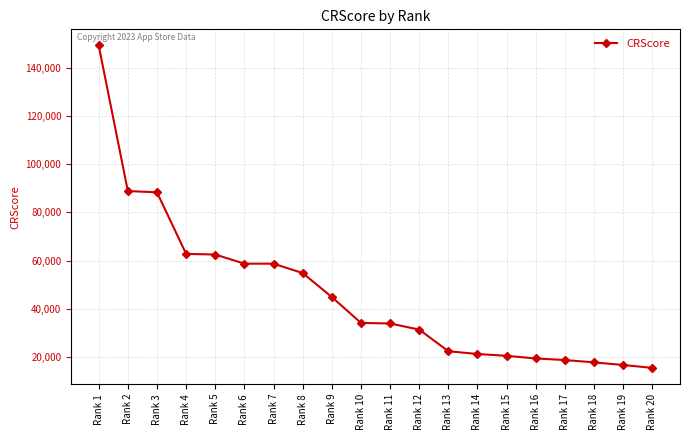

What is the sum of all values?

920530